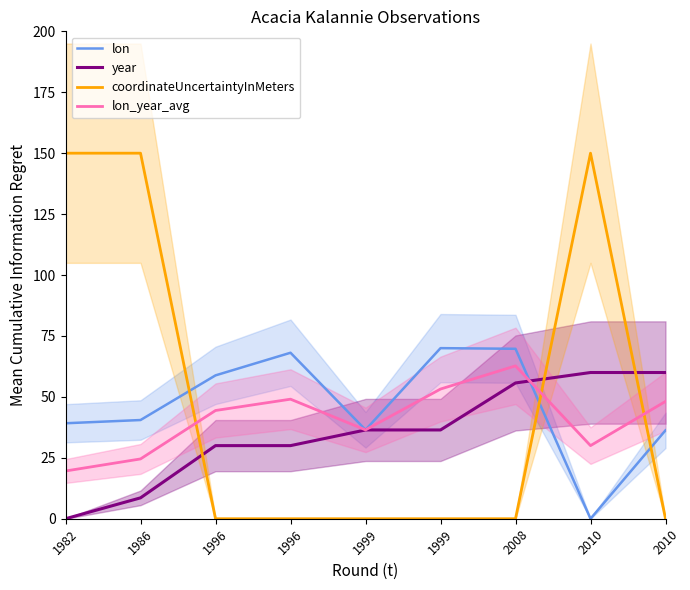

Is the value of year at 2010 greater than the value of coordinateUncertaintyInMeters at 1999?

Yes